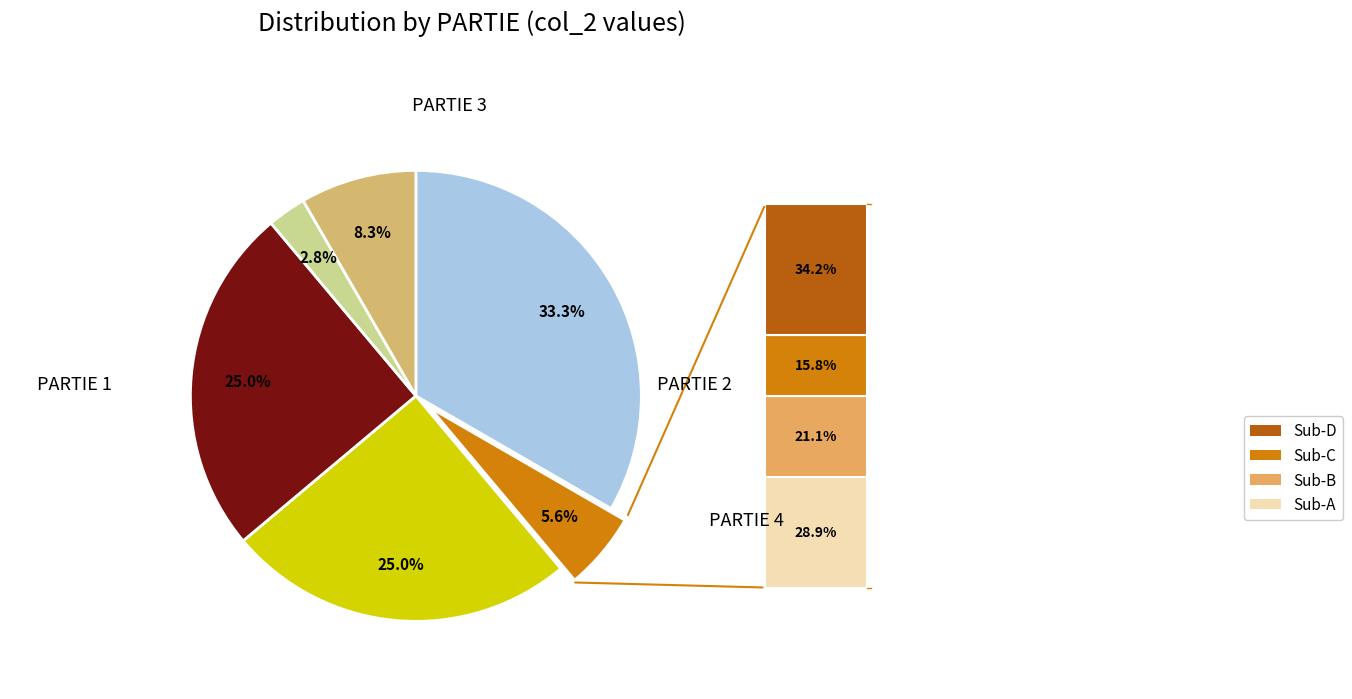

How many segments does this pie chart have?

6